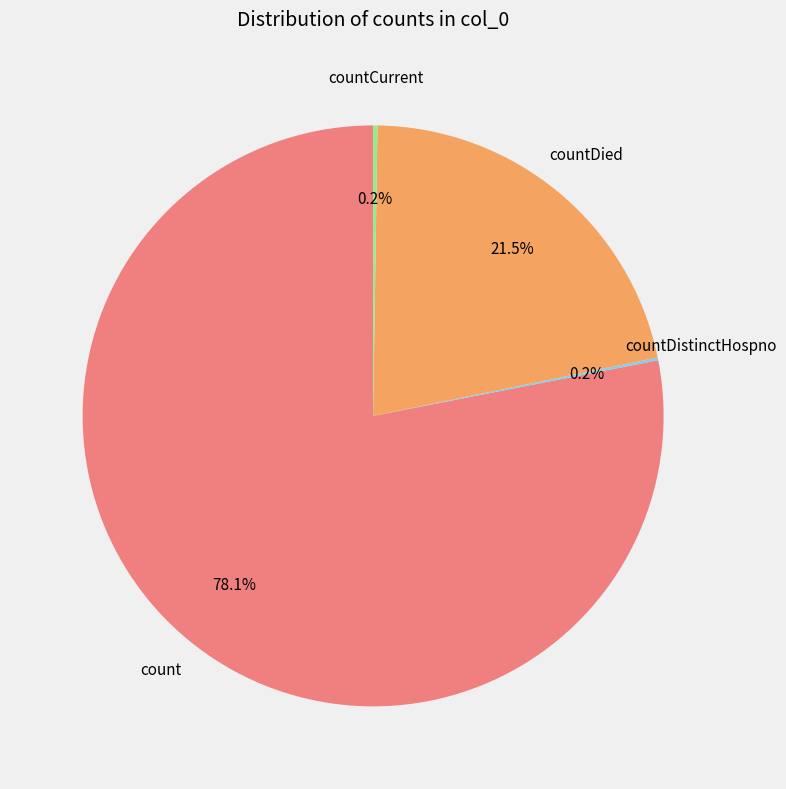

Does count represent more than half of the total?

Yes